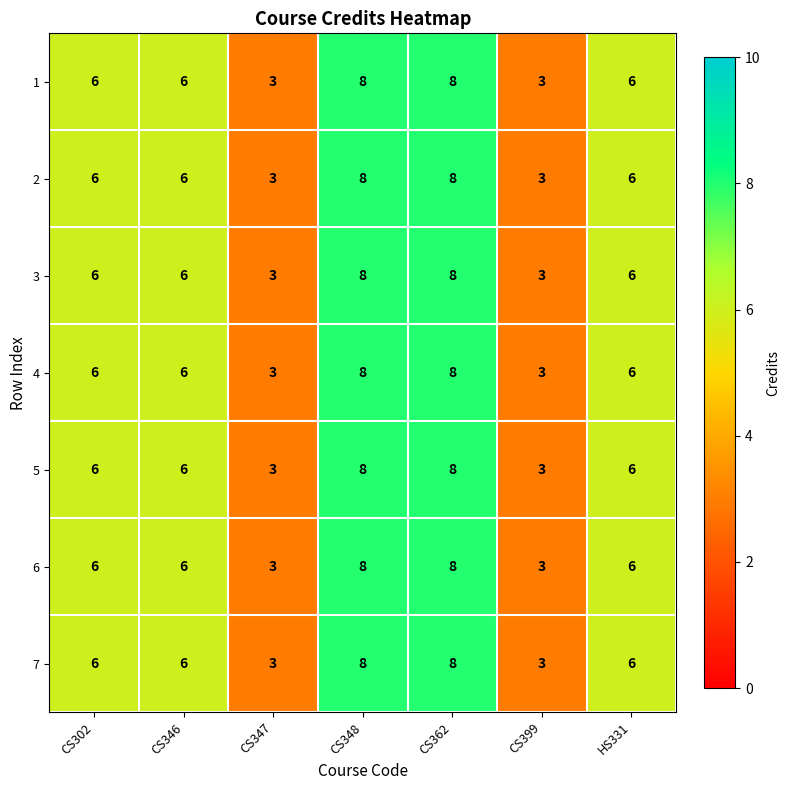

The 7 series shows 6 at HS331. True or false?

True